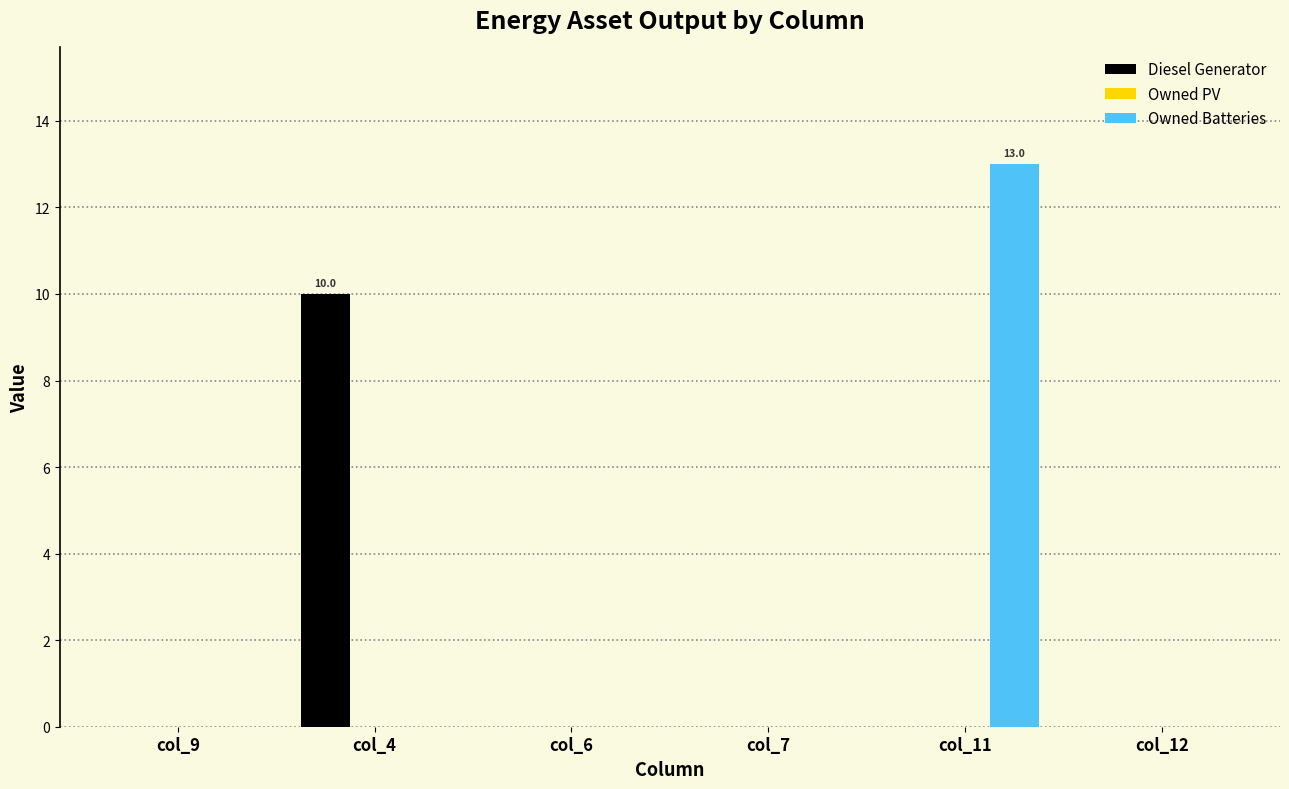

Count the number of categories in the chart.

6